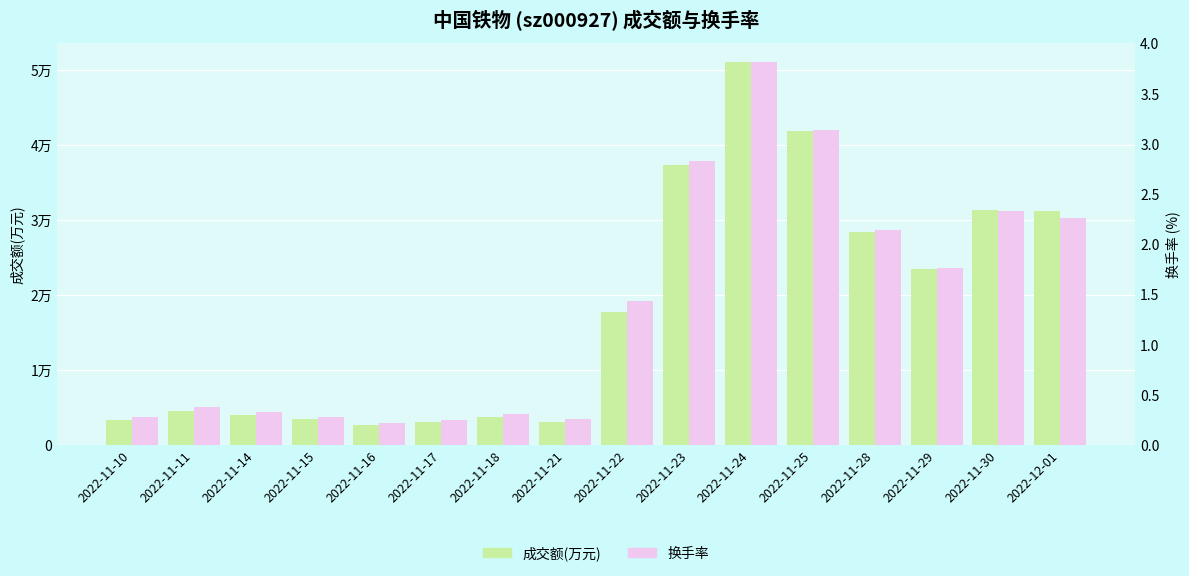

What is the spread (max minus min) of values at 2022-11-28?

28405.9